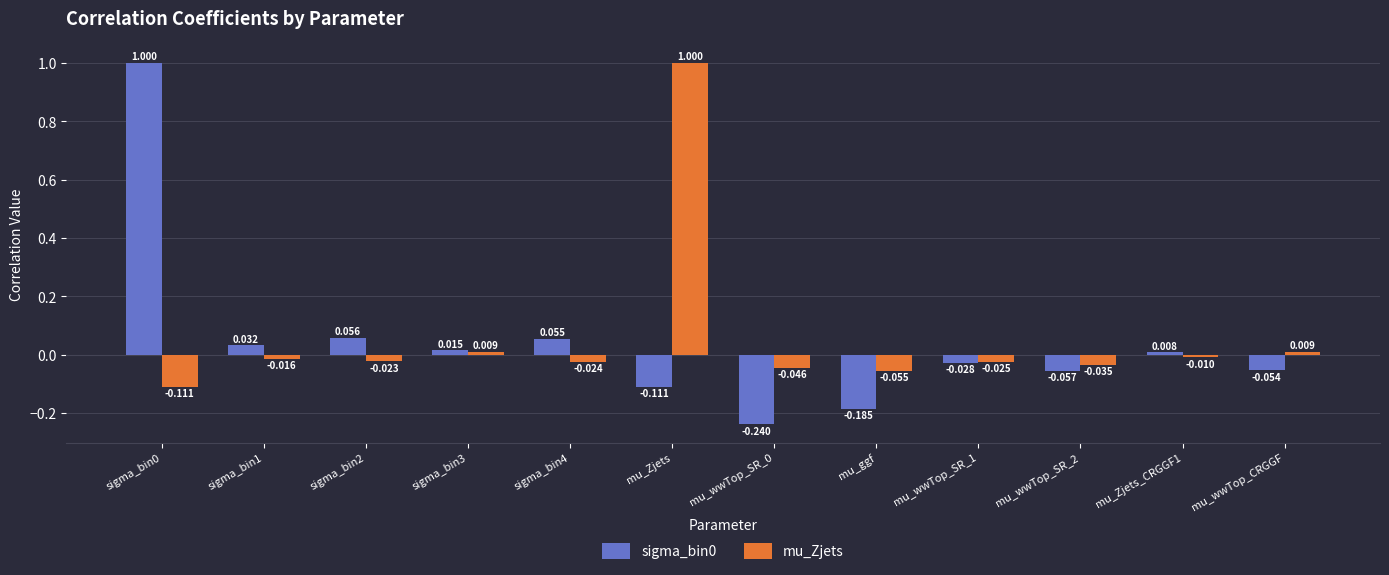

How many data points in sigma_bin0 are above 0?

6